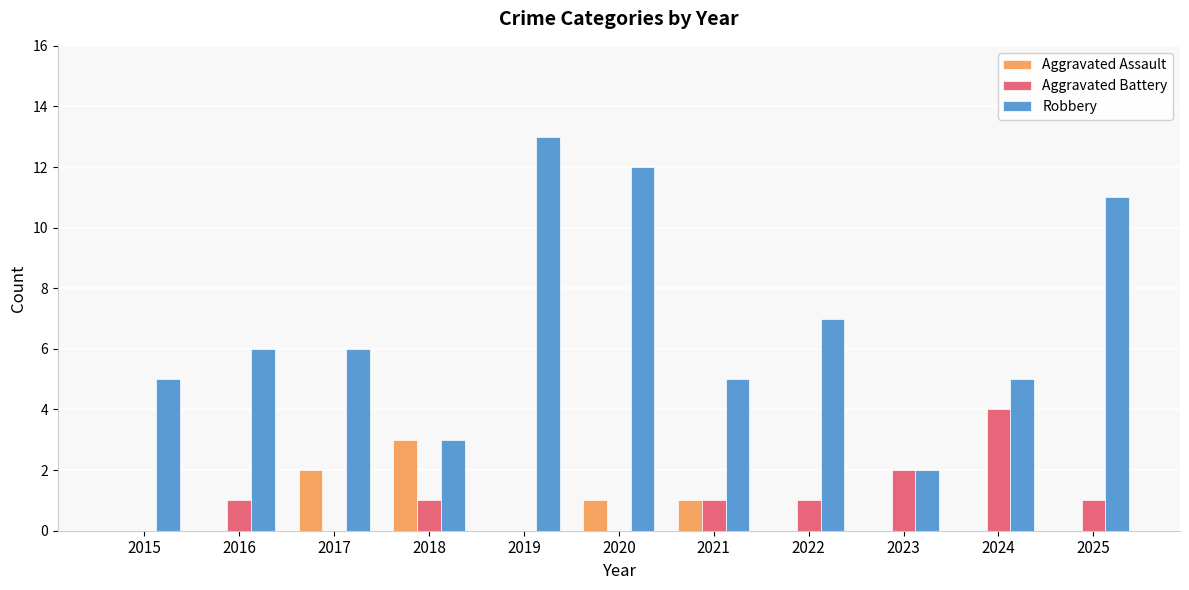

Which category has the highest value in the Aggravated Battery series?

2024